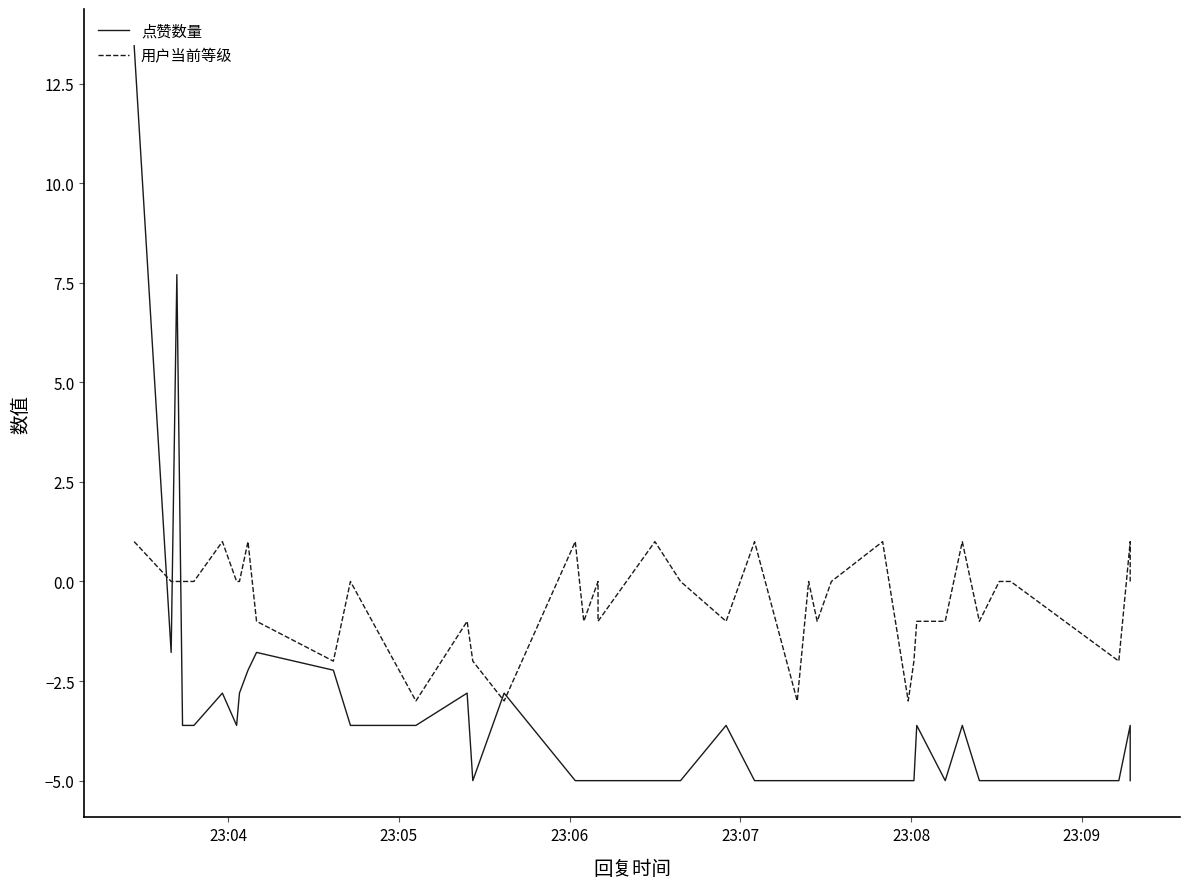

How many lines are shown in the chart?

2